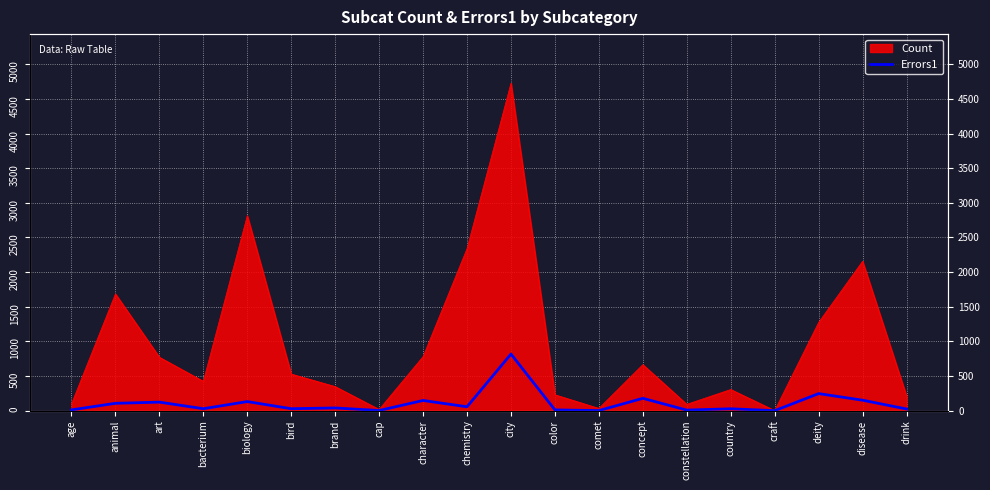

Does the chart display data point markers on the line(s)?

No